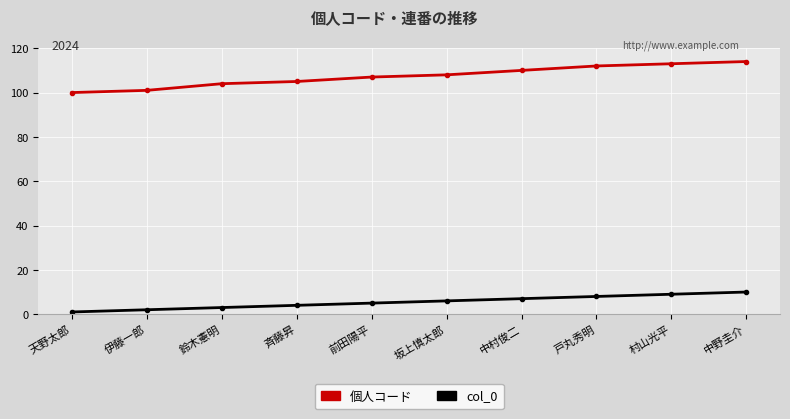

What is the sum of all col_0 values?

55